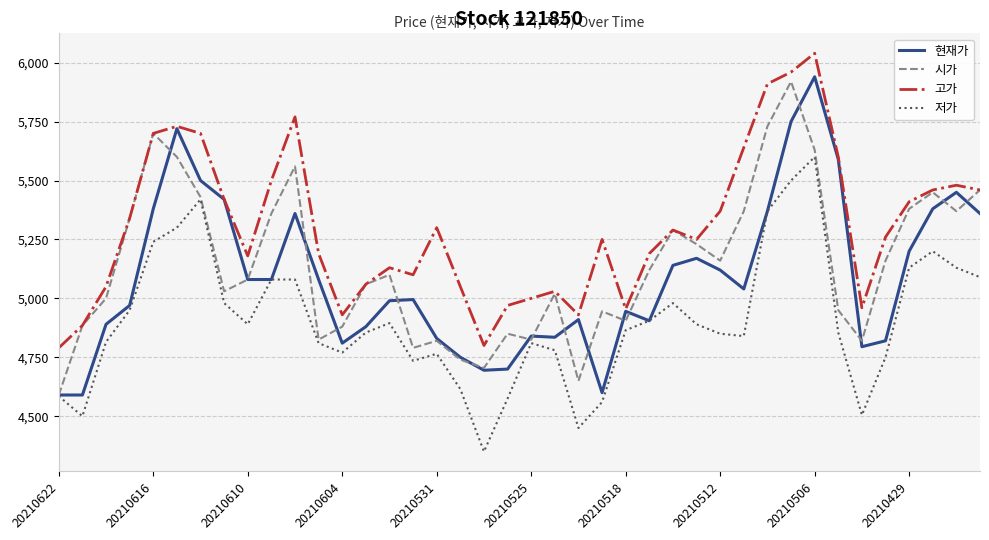

Which series has the widest spread of values?

현재가